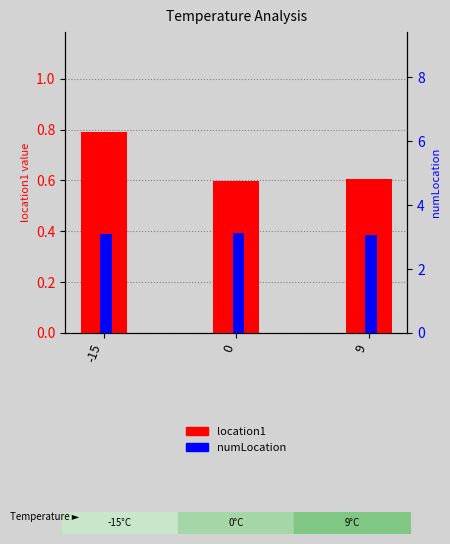

Reading left to right, transcribe all the data shown in this chart.

location1: -15=0.8	0=0.6	9=0.6
numLocation: -15=3.1	0=3.1	9=3.1